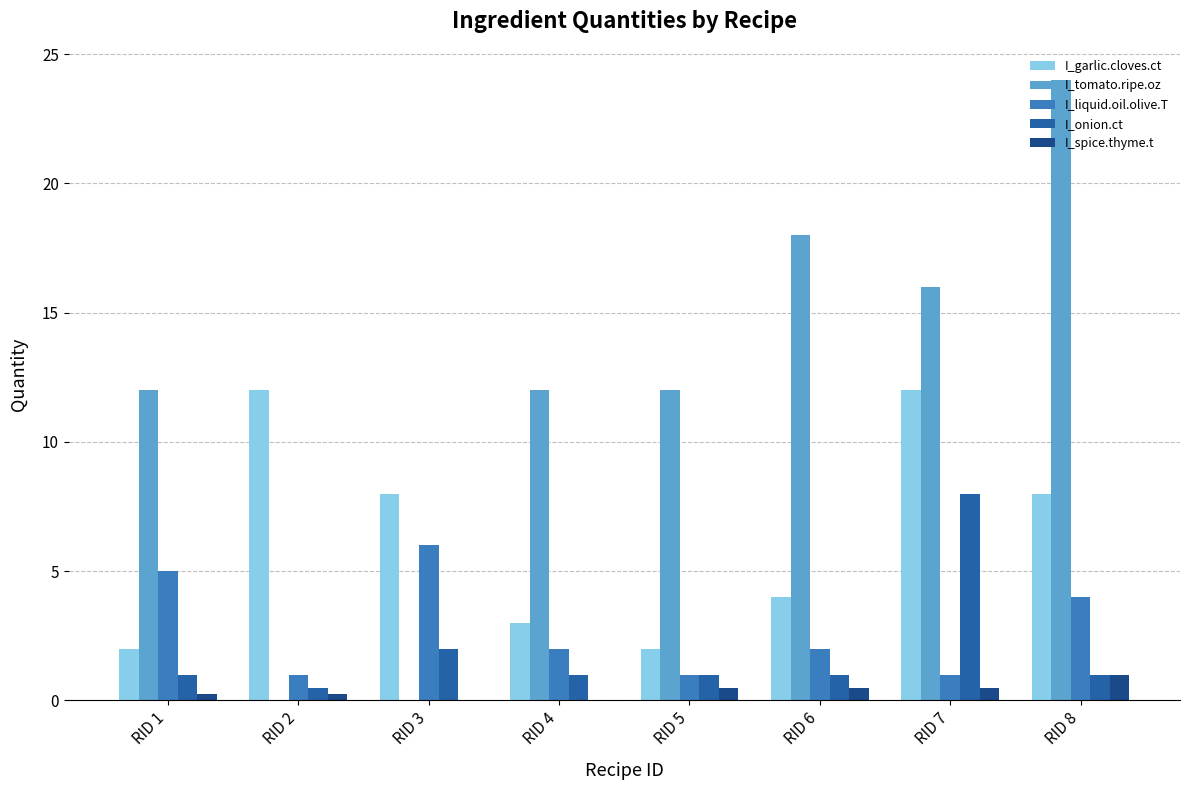

Which series has the widest spread of values?

I_tomato.ripe.oz